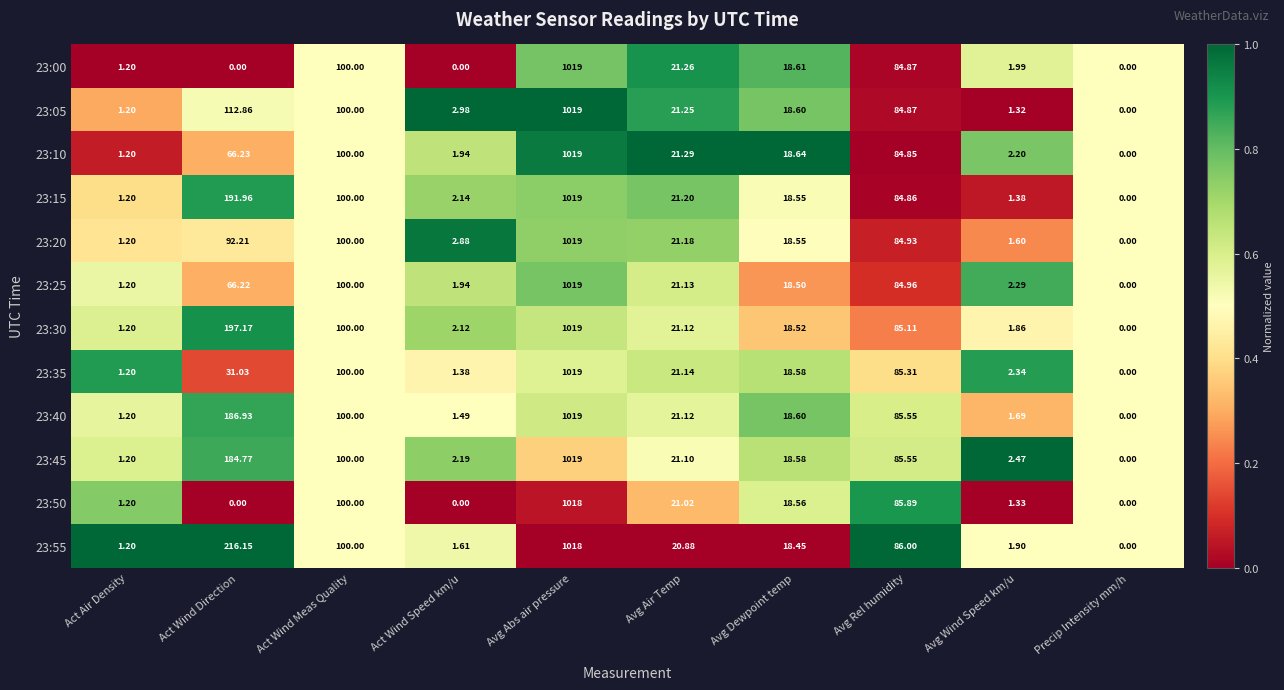

What is the total value across all series at Avg Dewpoint temp?

222.7